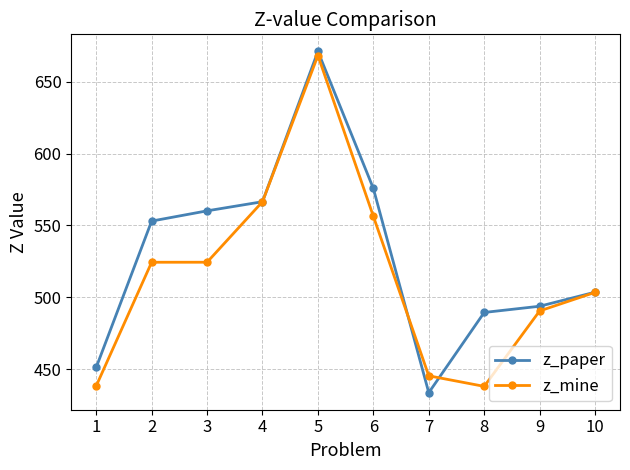

At how many categories does at least one series exceed 514?

5